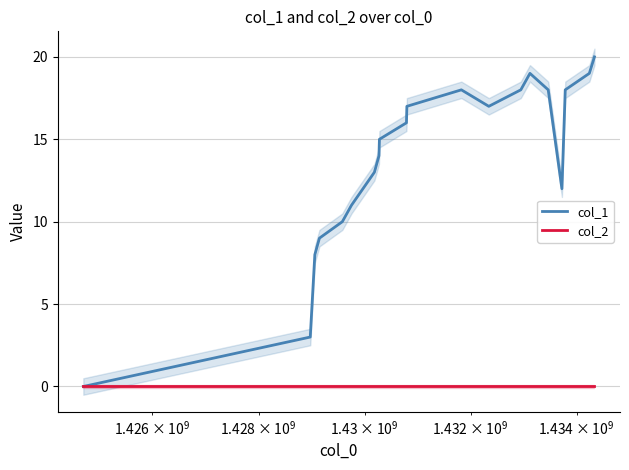

True or false: col_2 and col_1 cross at least once.

False